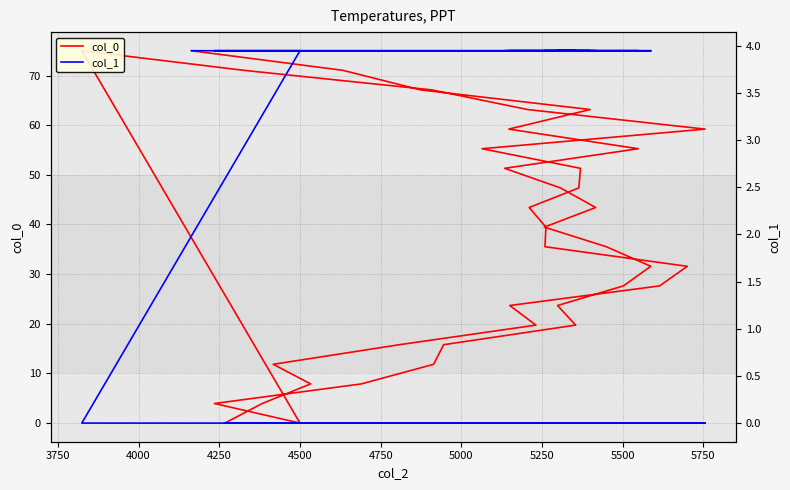

Reading left to right, what are all the values shown in this chart?

col_0: 0.0	3.9	7.9	11.8	15.8	19.7	23.7	27.6	31.6	35.5	39.5	43.4	47.4	51.3	55.3	59.2	63.2	67.1	71.0	75.0	0.0	3.9	7.9	11.8	15.8	19.7	23.7	27.6	31.6	35.5	39.5	43.4	47.4	51.3	55.3	59.2	63.2	67.1	71.0	75.0
col_1: 0.0	0.0	0.0	0.0	0.0	0.0	0.0	0.0	0.0	0.0	0.0	0.0	0.0	0.0	0.0	0.0	0.0	0.0	0.0	0.0	3.9	3.9	3.9	3.9	3.9	3.9	3.9	3.9	3.9	3.9	3.9	3.9	3.9	3.9	3.9	3.9	3.9	3.9	3.9	3.9